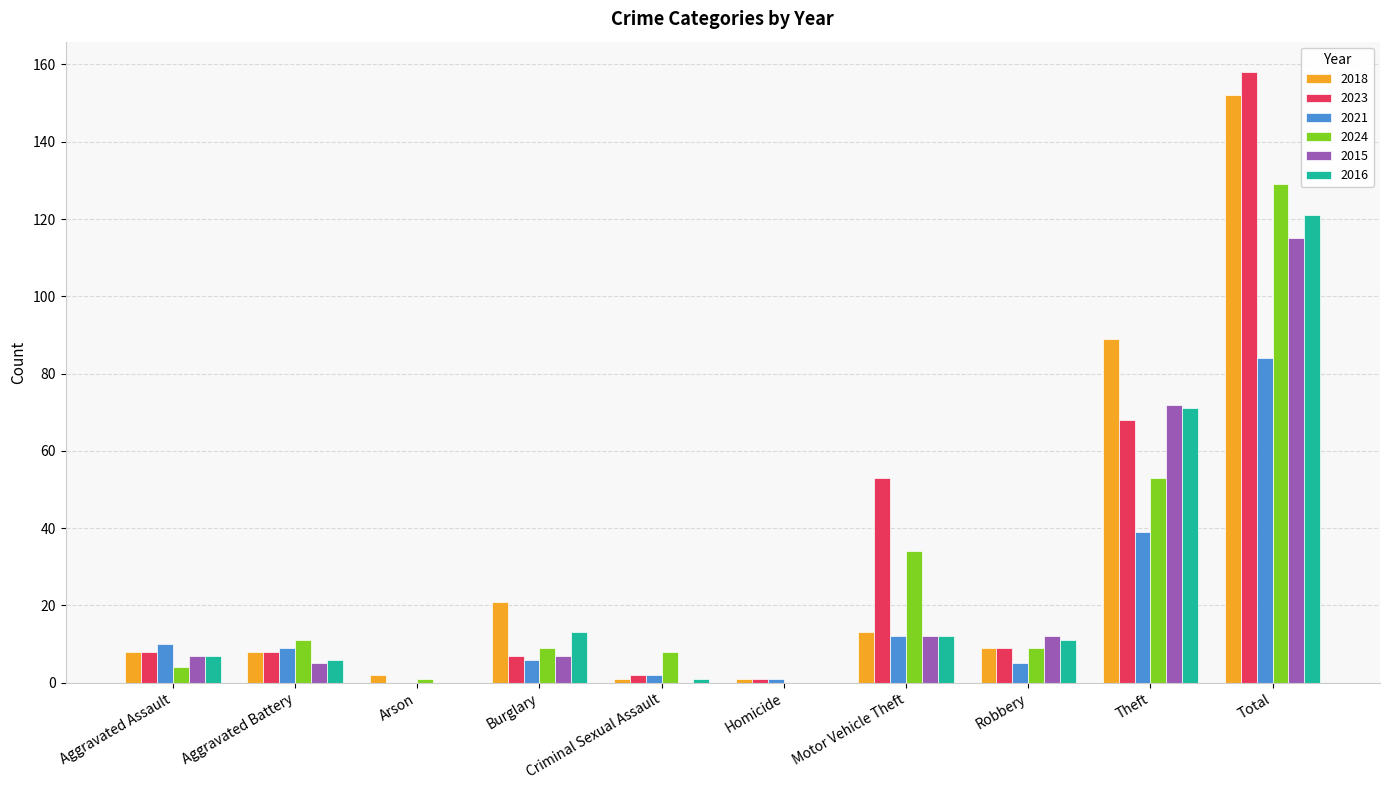

What is the maximum value shown in the chart?

158